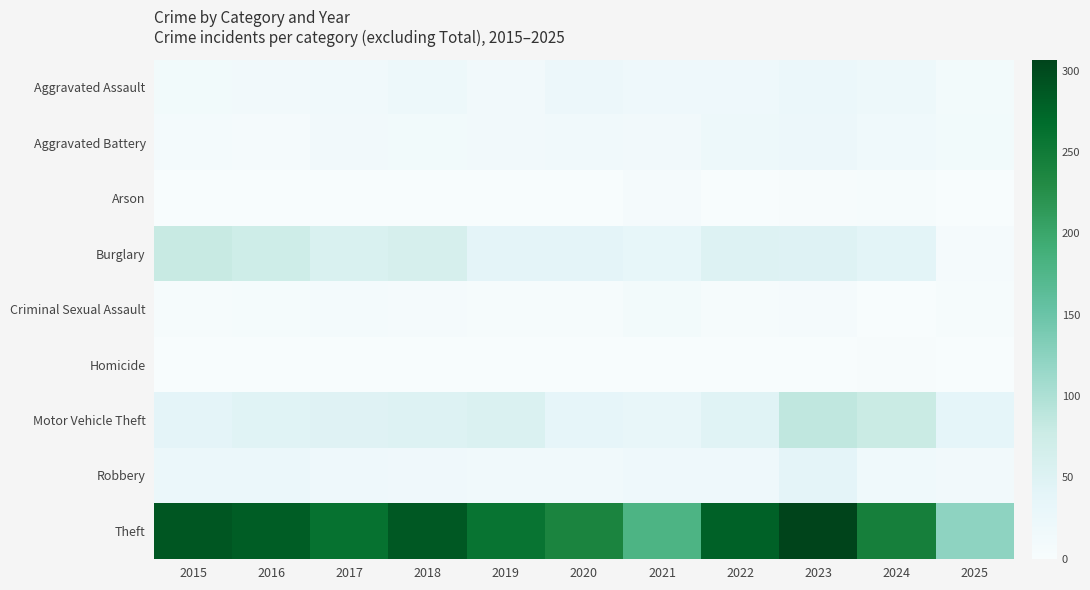

Between 2017 and 2021, which series saw the biggest shift?

Theft